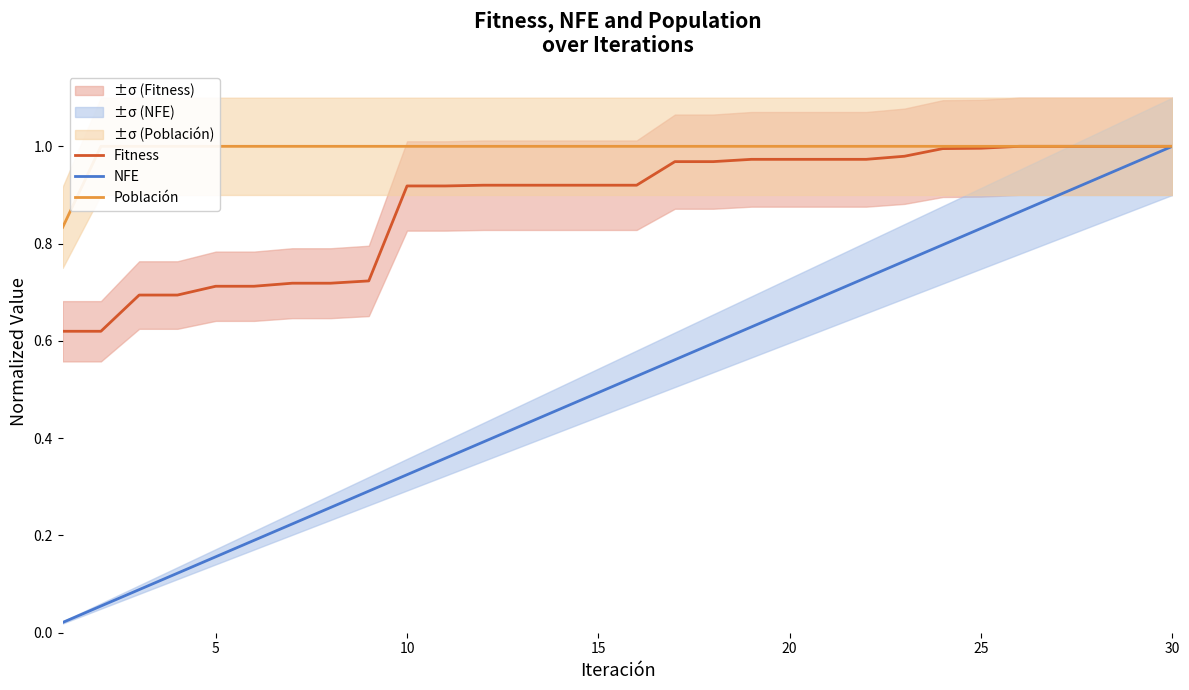

How many lines are shown in the chart?

3